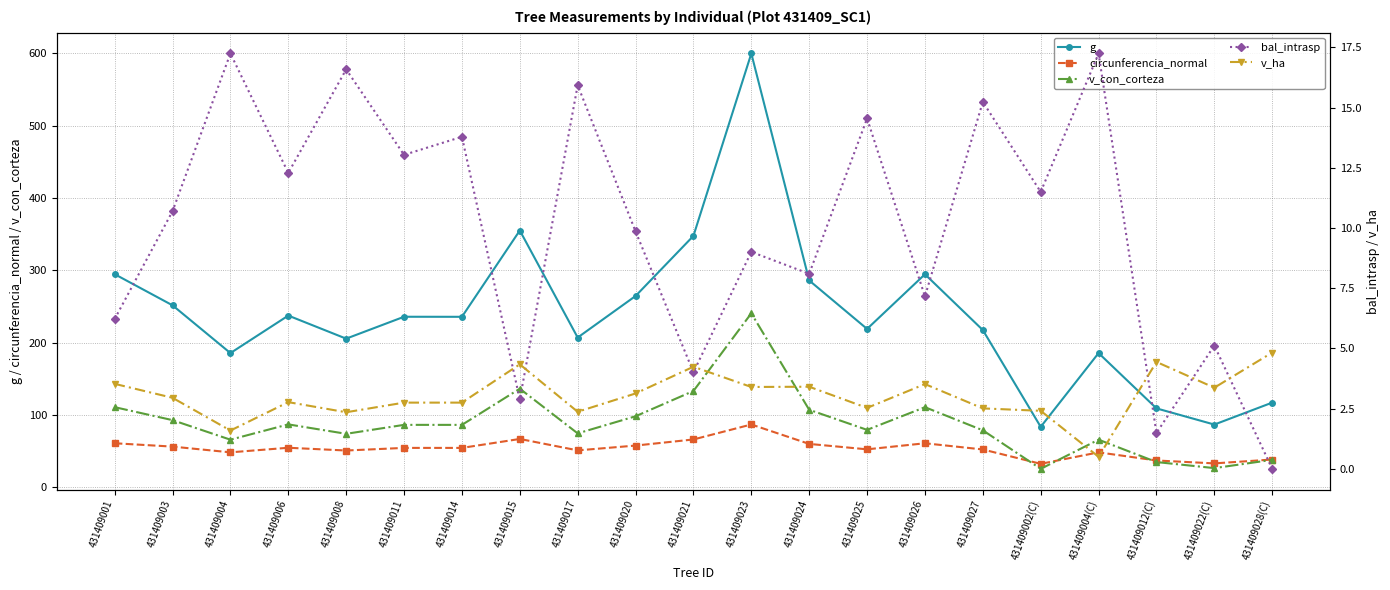

What is the value of the v_ha point at the 6th from the left?

2.8